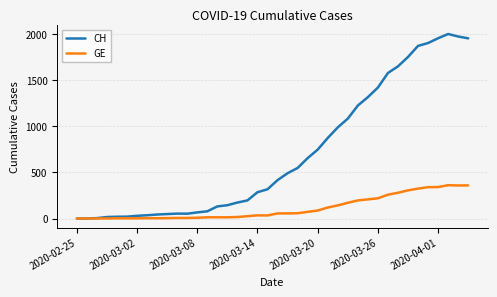

Rank the series by their maximum value, from highest to lowest.

CH, GE